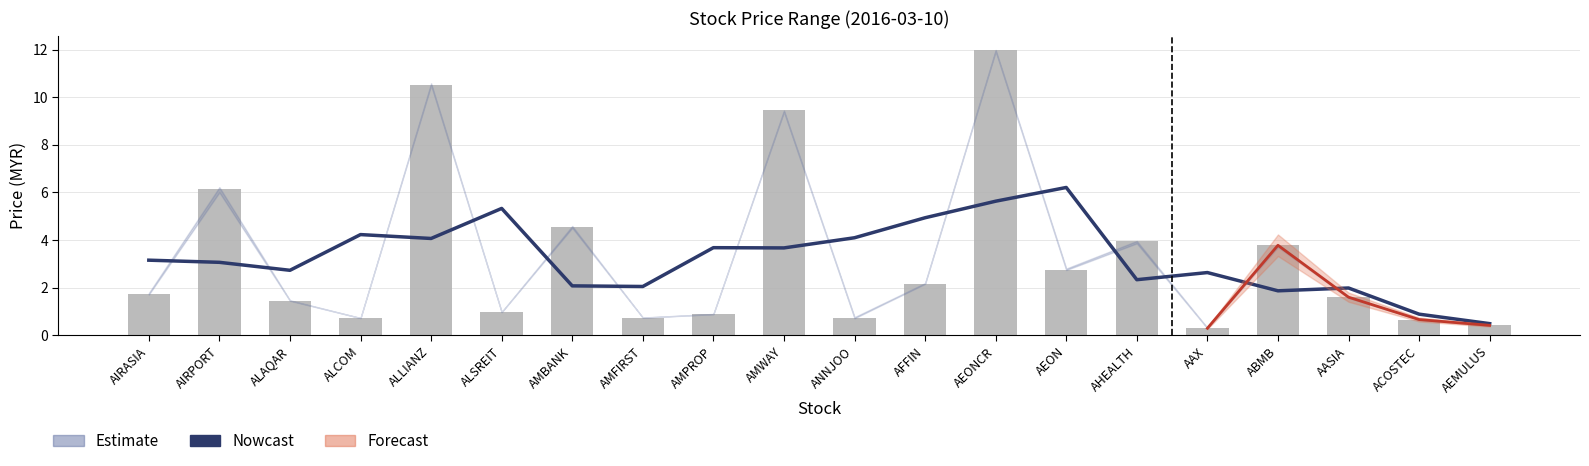

How many values in the close series are below 1?

8